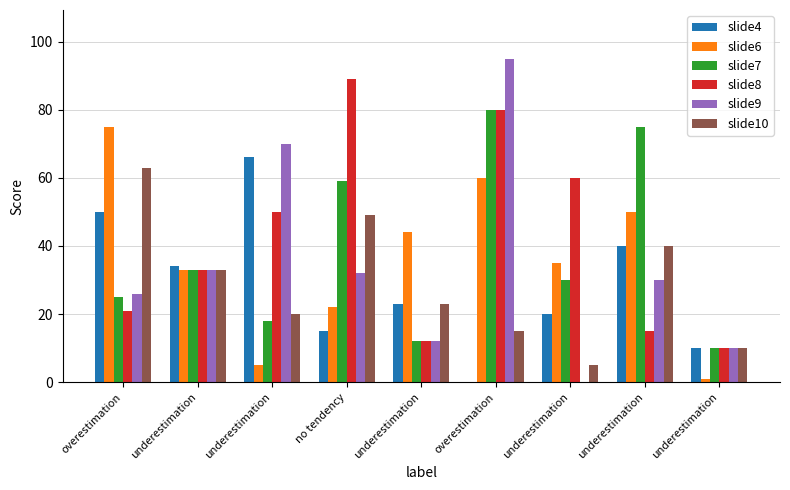

What are all the series names shown in the legend?

slide4, slide6, slide7, slide8, slide9, slide10